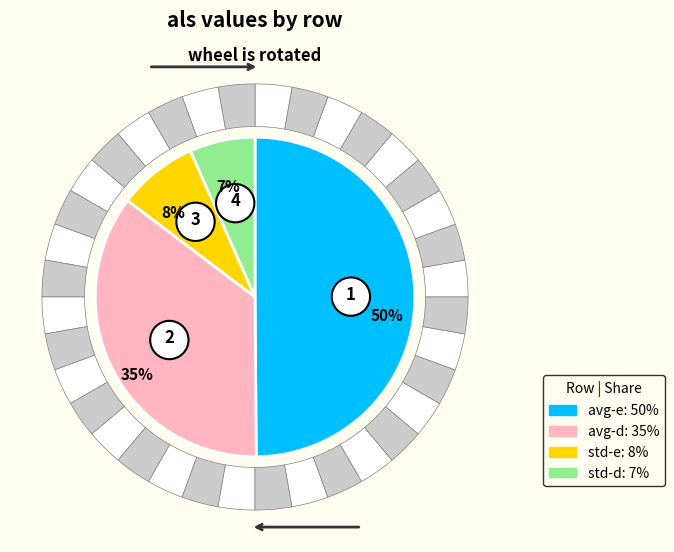

To the nearest percent, what is the average slice percentage?

25%